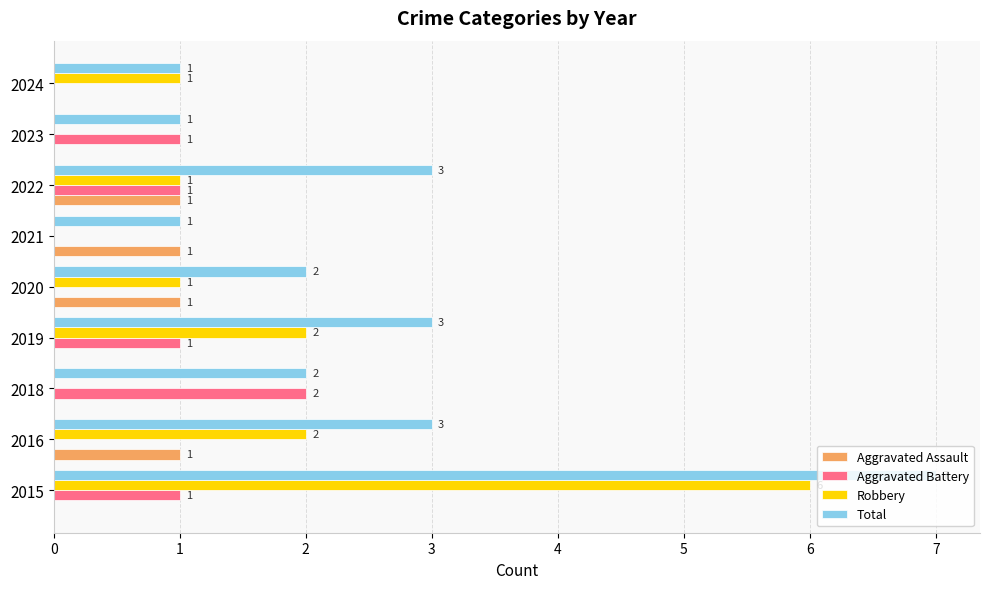

What is the greatest value displayed?

7